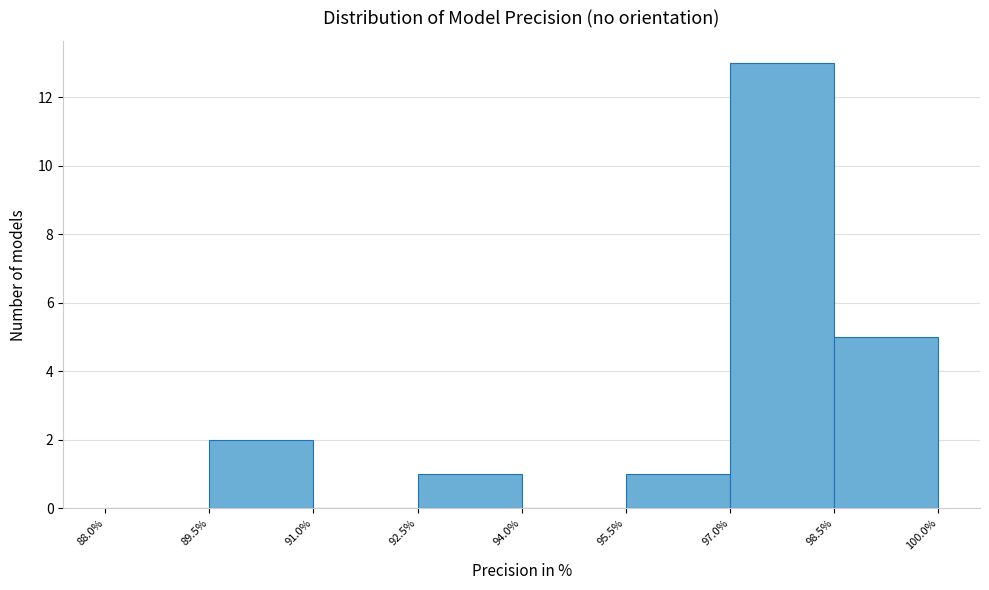

Which range on the x-axis has the tallest bar?

97.0% to 98.5%